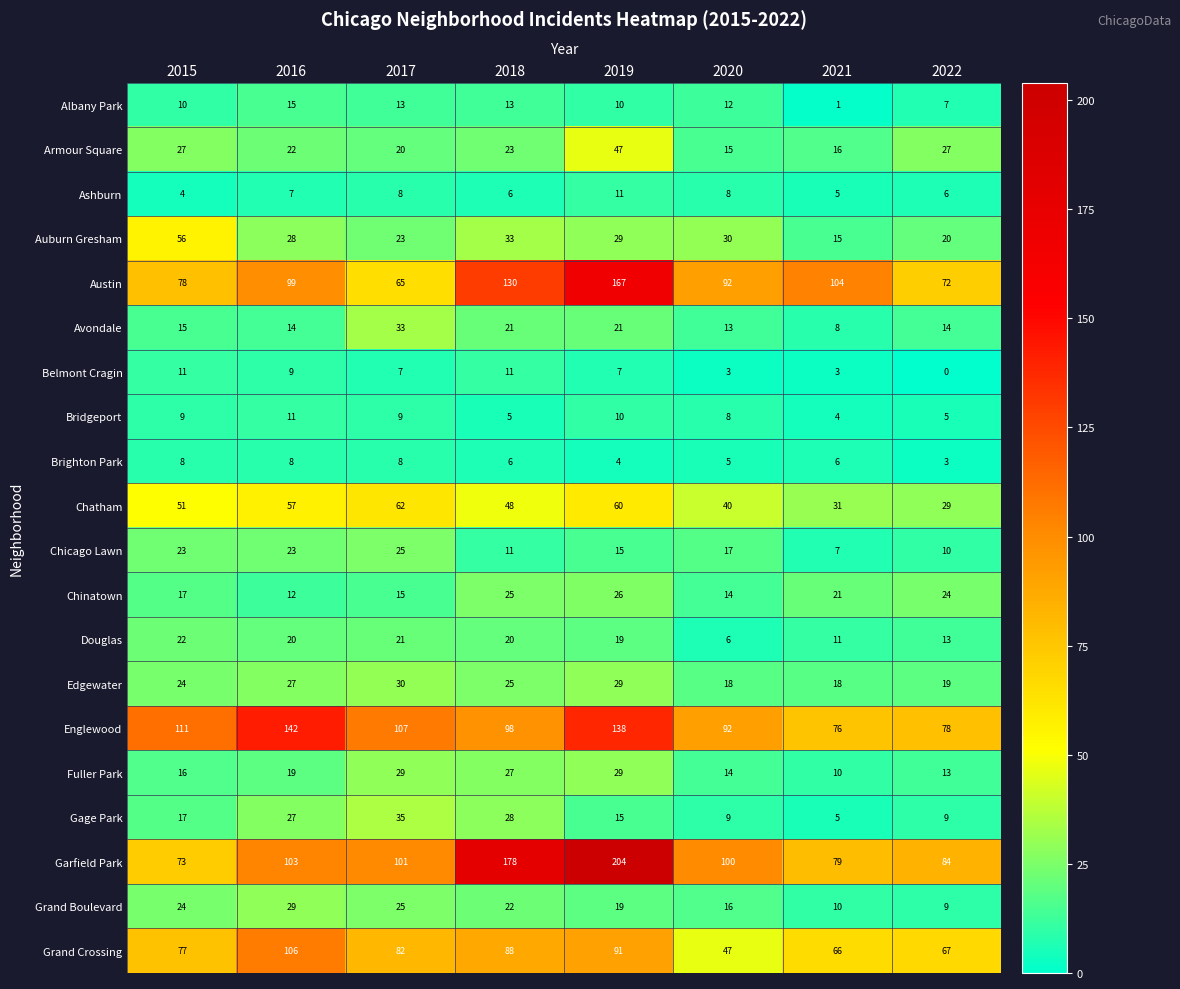

Which series changed the most between 2016 and 2019?

Garfield Park